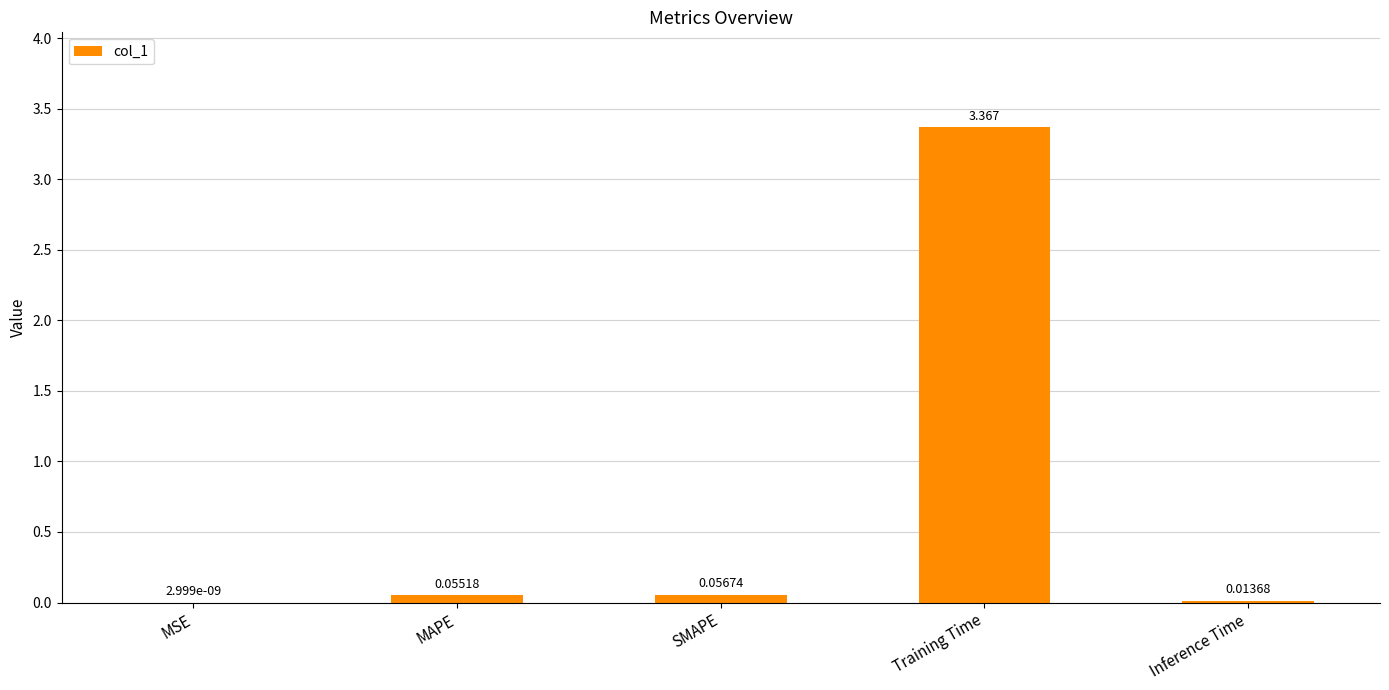

At which label is the value closest to 1?

SMAPE